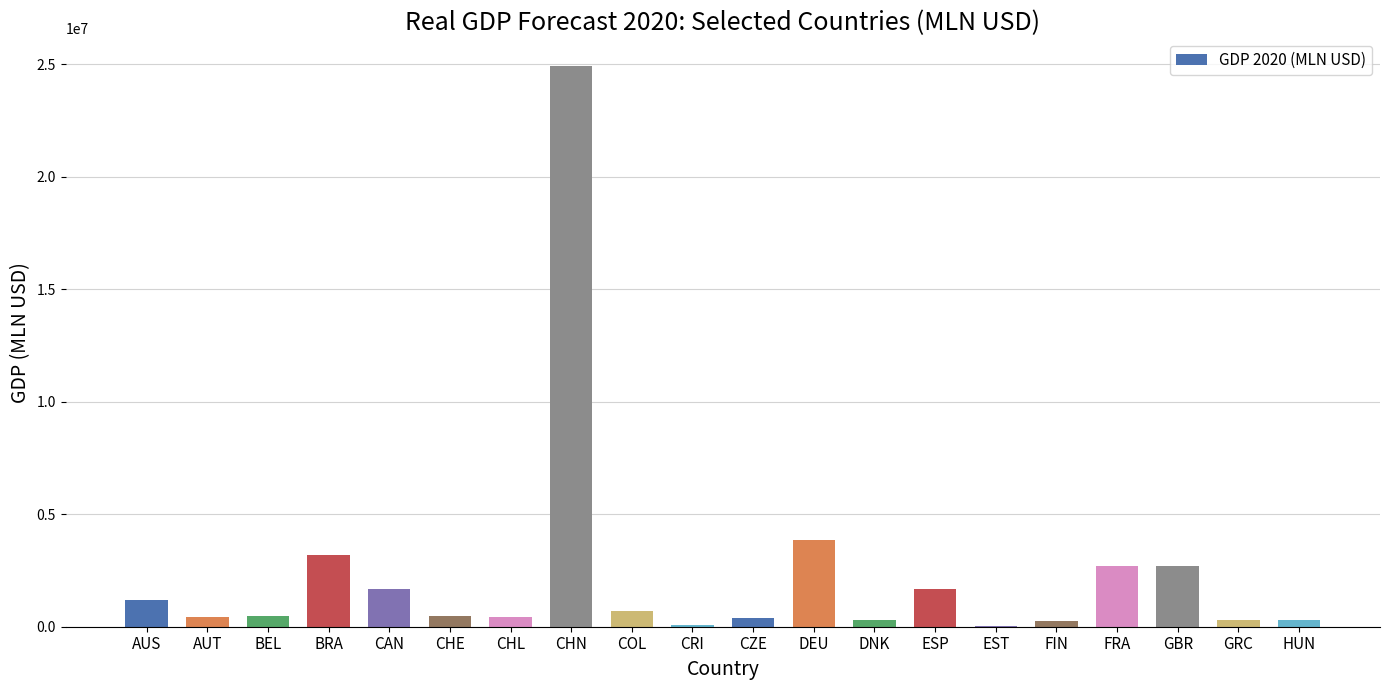

The chart shows a value of 369667.7 at CZE. True or false?

True